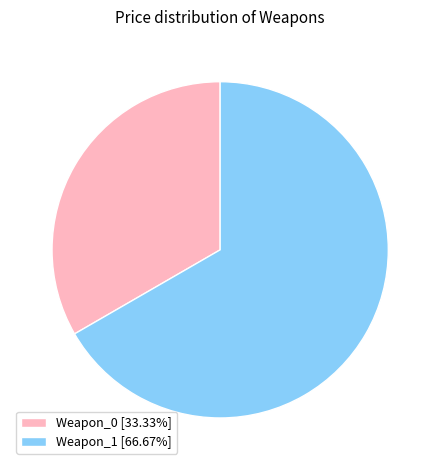

How many segments does this pie chart have?

2